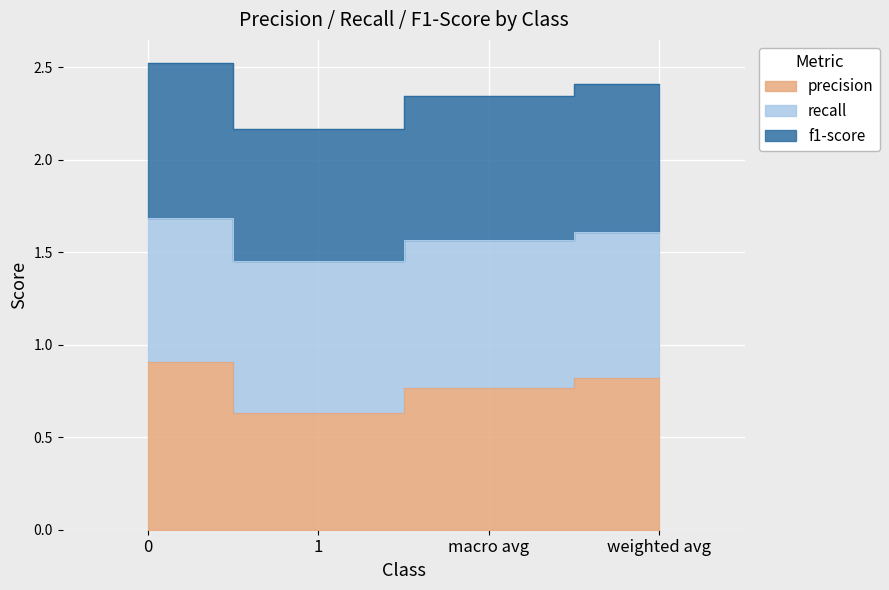

What are all the series names shown in the legend?

precision, recall, f1-score